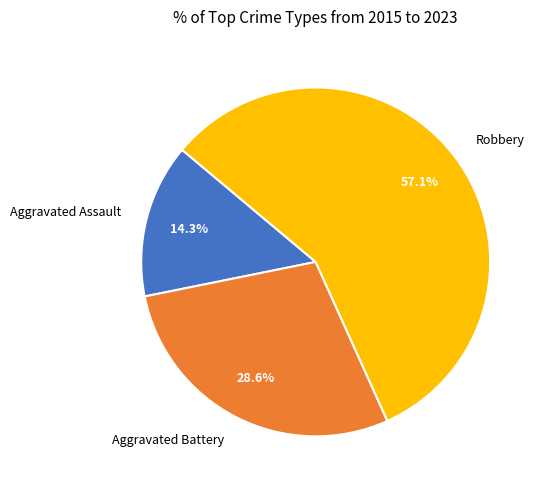

Approximately how many times larger is the value at Robbery compared to Aggravated Battery?

2.0